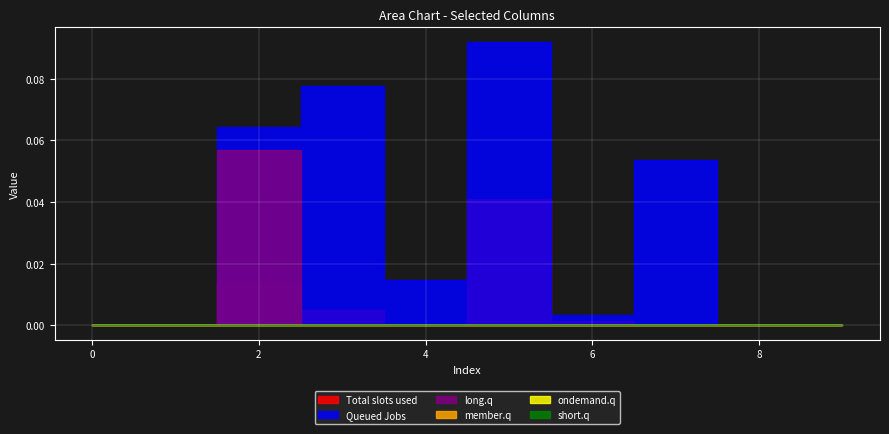

Where is the first local minimum for col_4?

4